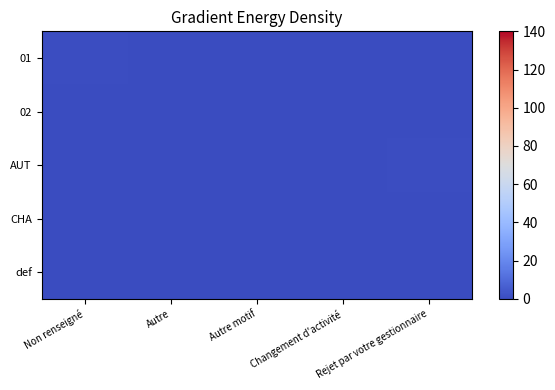

Which series has the widest spread of values?

01